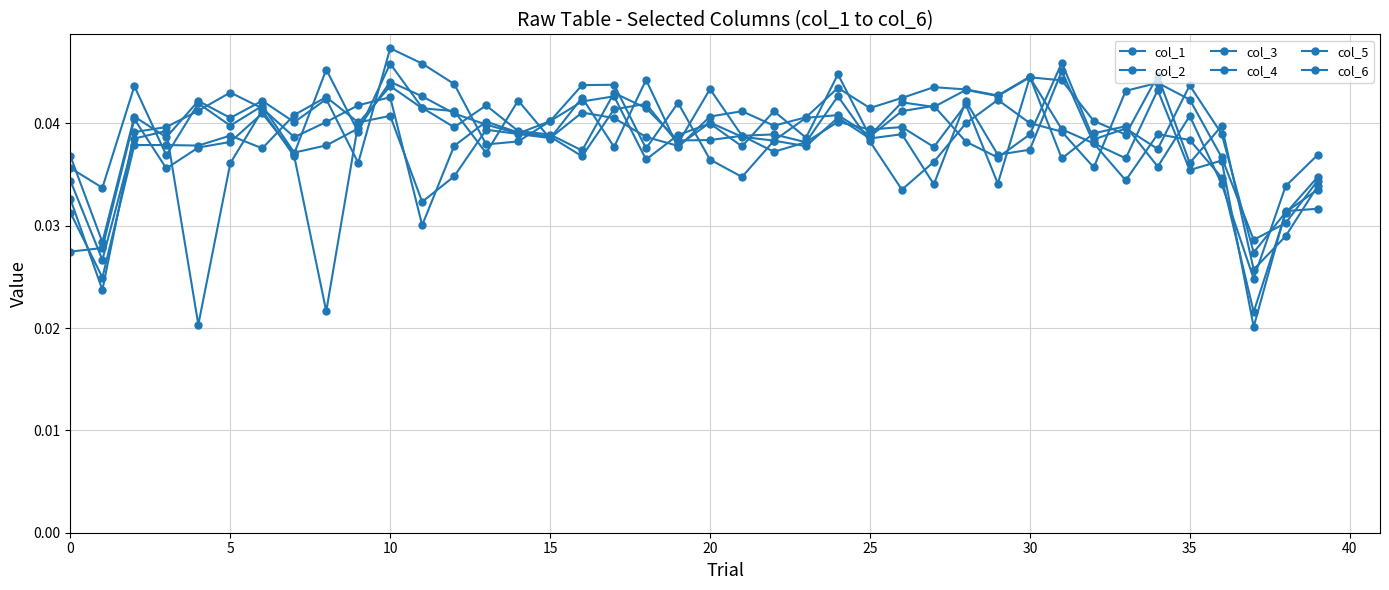

Count the number of data series in this chart.

6